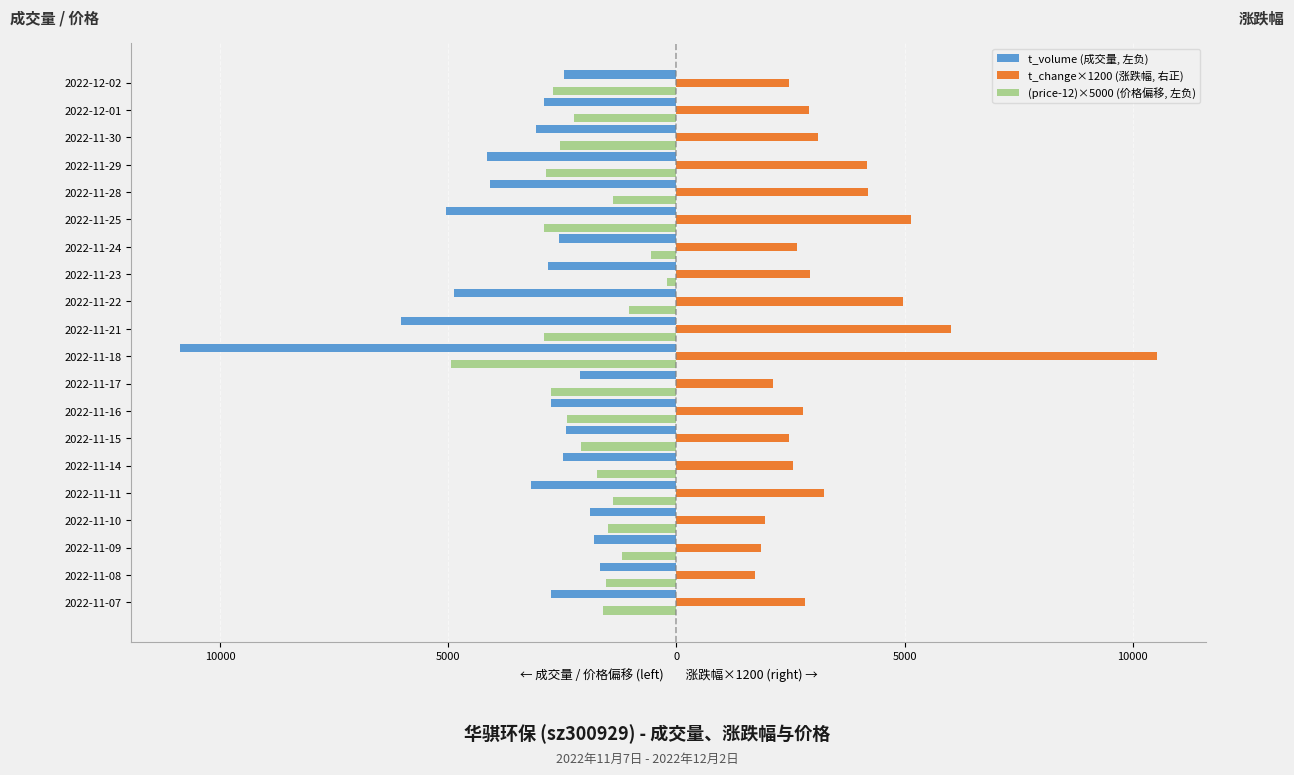

What are all the series names shown in the legend?

t_volume (成交量, 左负), t_change×1200 (涨跌幅, 右正), (price-12)×5000 (价格偏移, 左负)